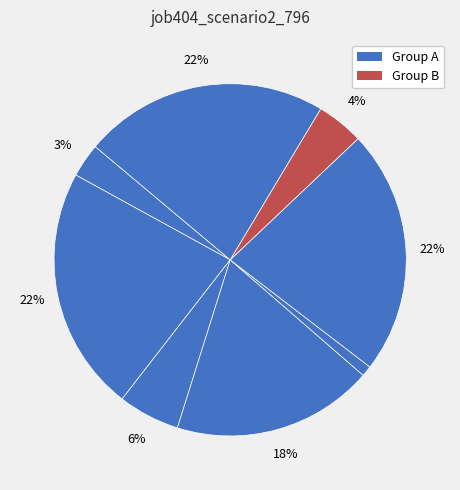

Is there a majority slice in this chart?

No